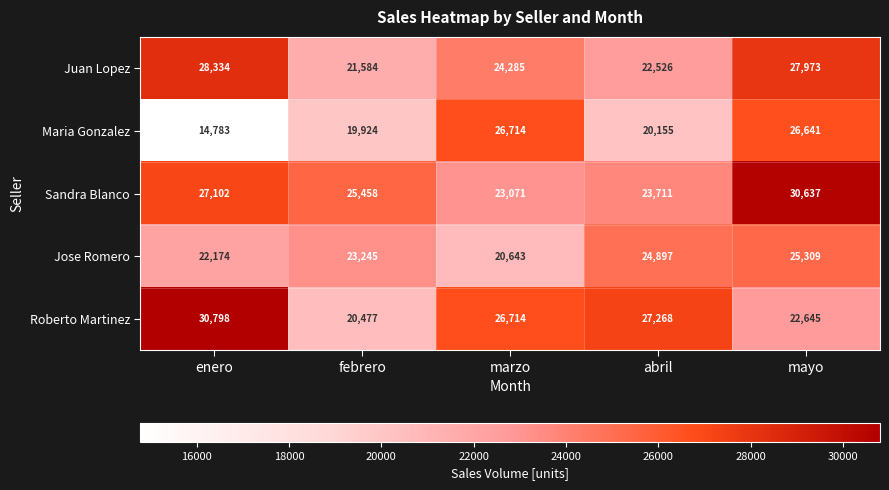

List the series in order of their peak value, lowest first.

Jose Romero, Maria Gonzalez, Juan Lopez, Sandra Blanco, Roberto Martinez